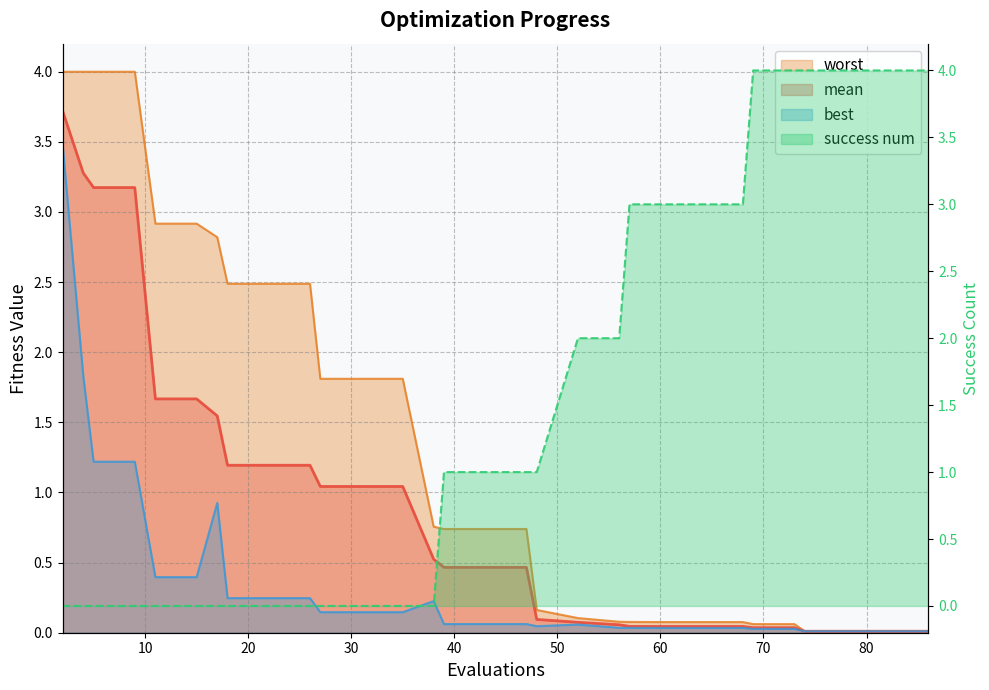

Where do success num and worst first cross each other?

38 and 39